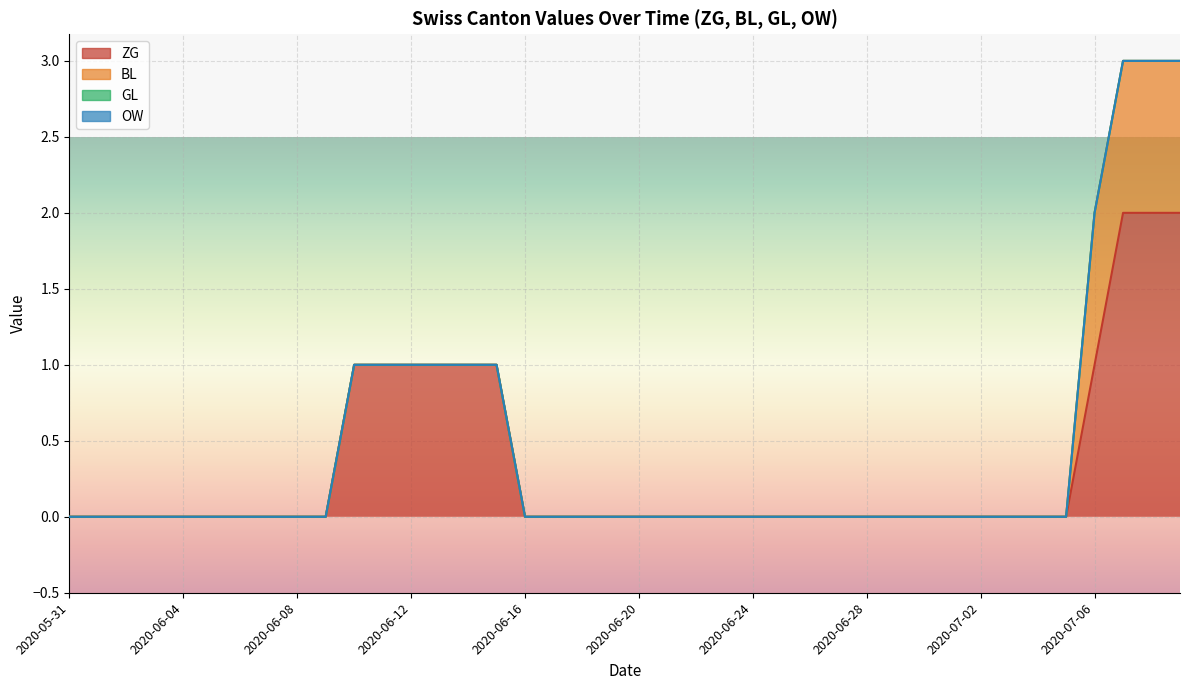

The ZG series shows 1 at 2020-06-29. True or false?

False